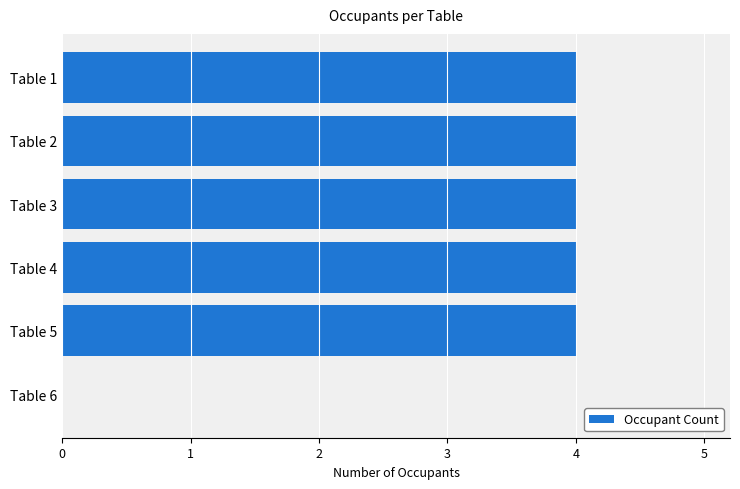

Is it true that the value at Table 5 is 4?

True